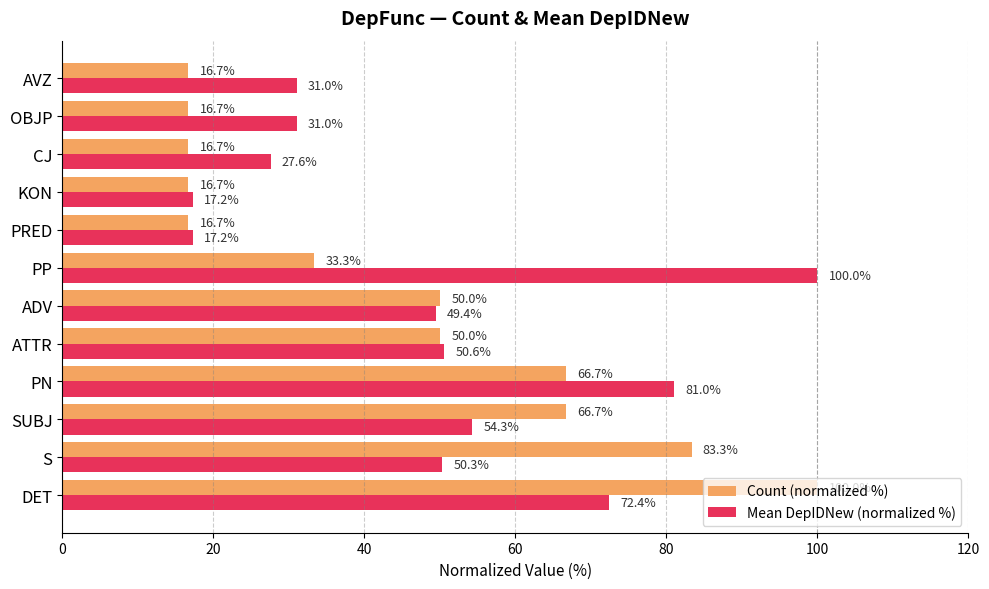

What is the highest value of the Count (normalized %) series?

100.0